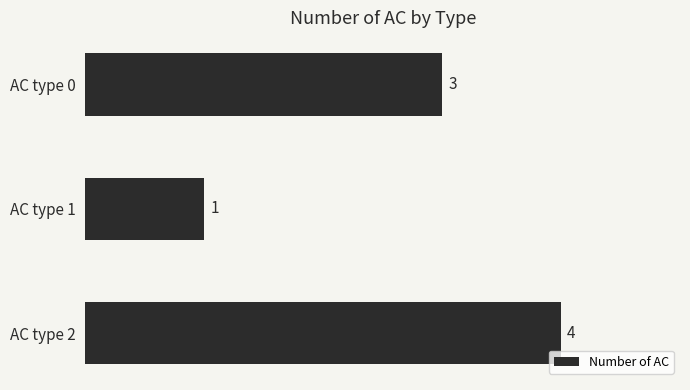

What is the difference between the maximum and minimum values?

3